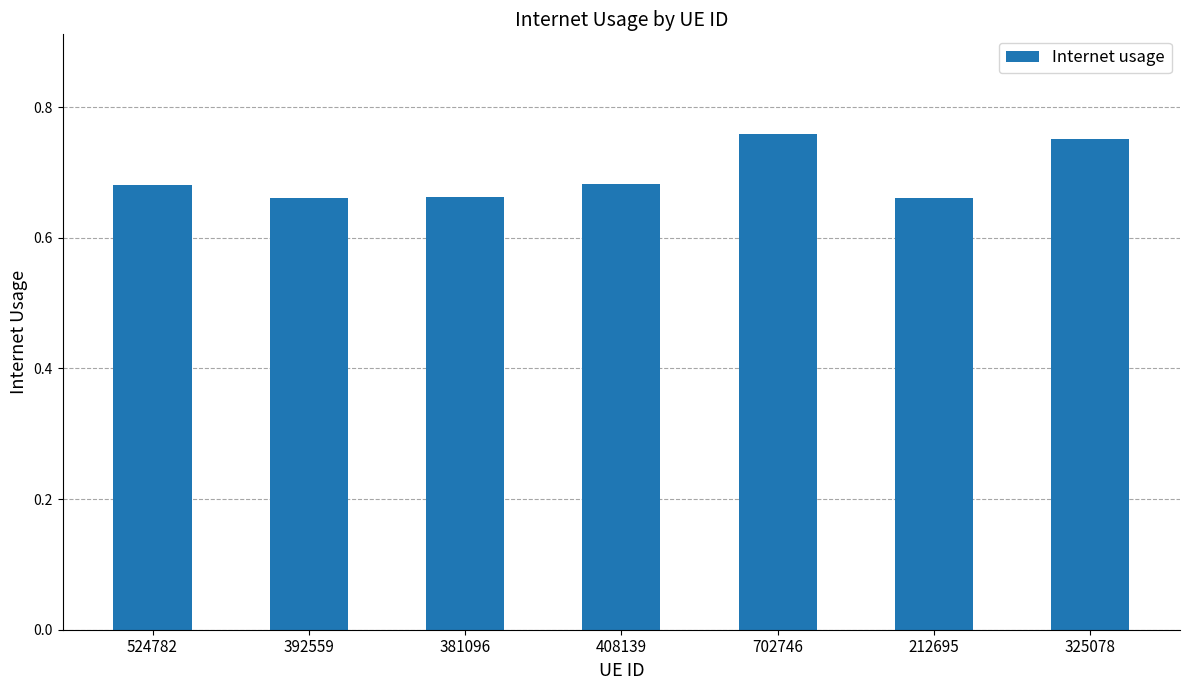

What is the change in value from 408139 to 325078?

+0.1